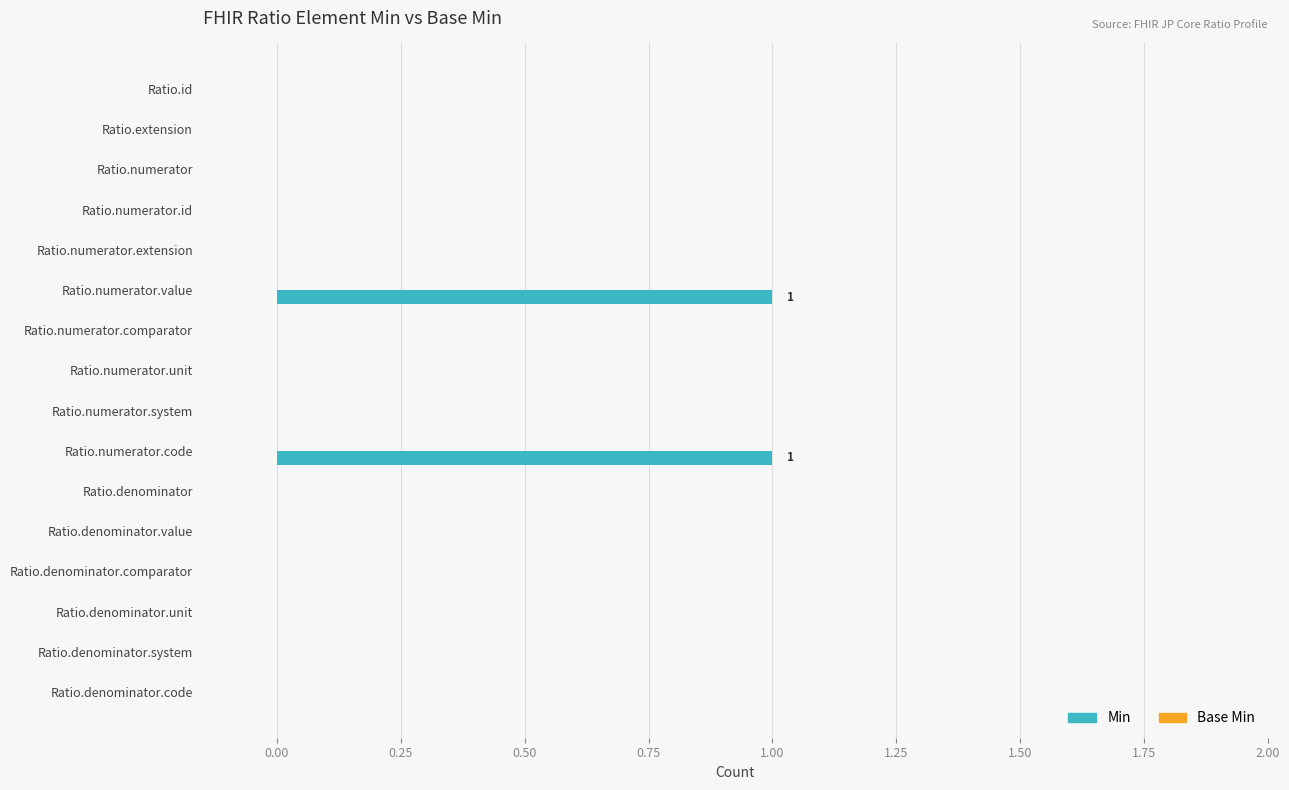

Is it true that the value at Ratio.denominator.value is 0?

True